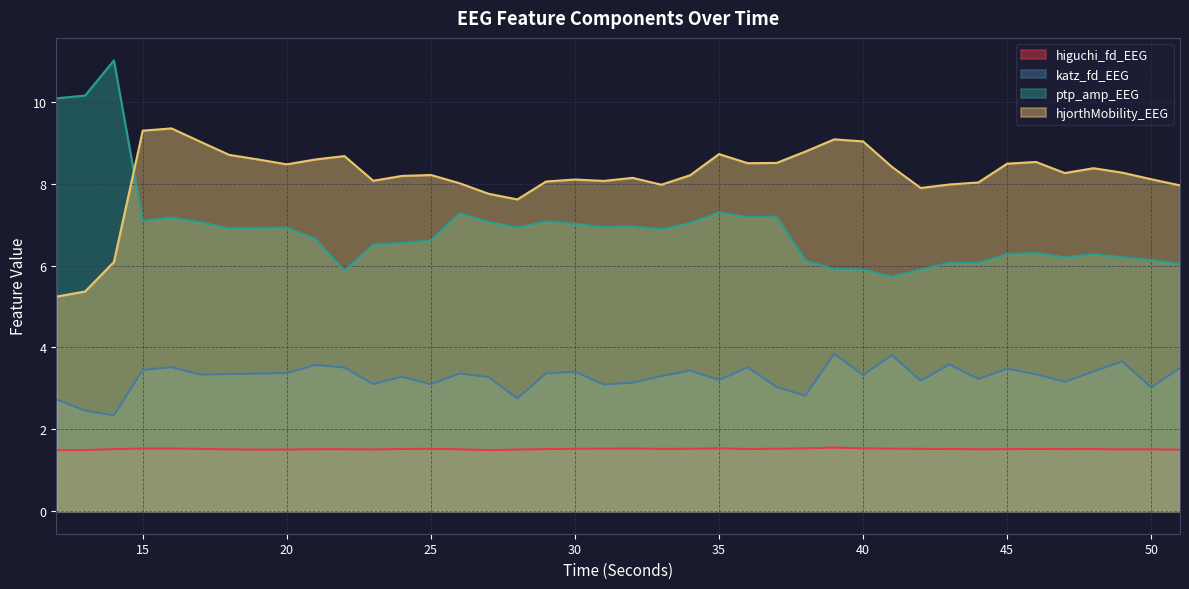

At which label does higuchi_fd_EEG reach its minimum?

12